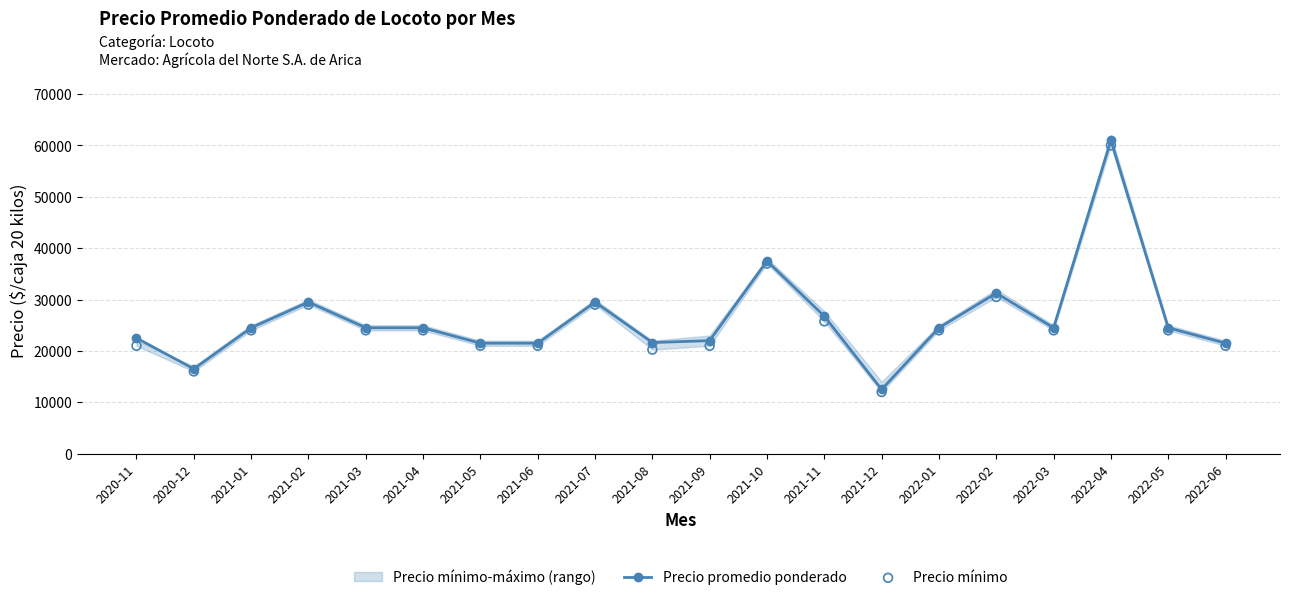

How many values in the Precio promedio ponderado series are below 24500?

8